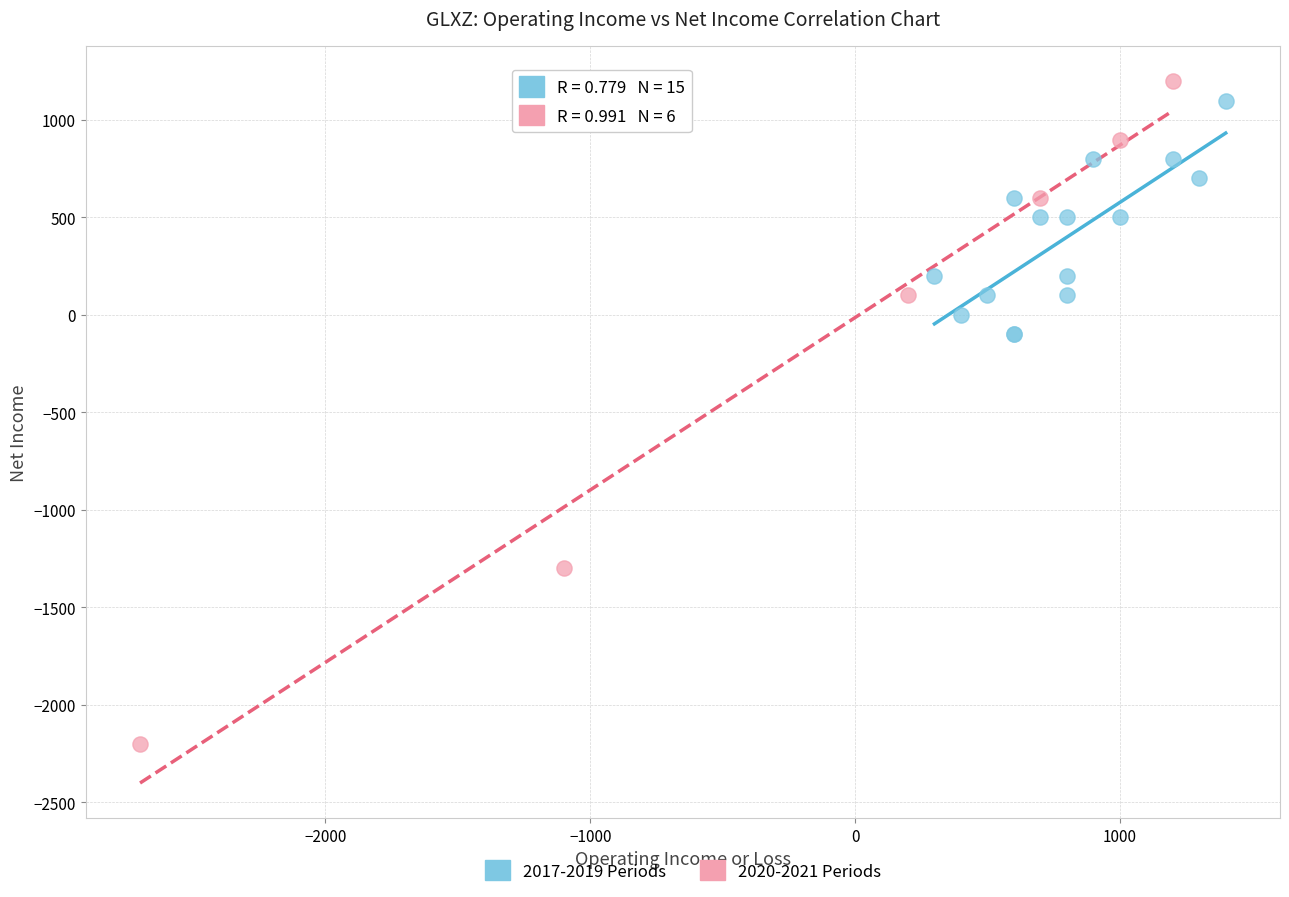

Which series contains the lowest Y value?

2020-2021 Periods